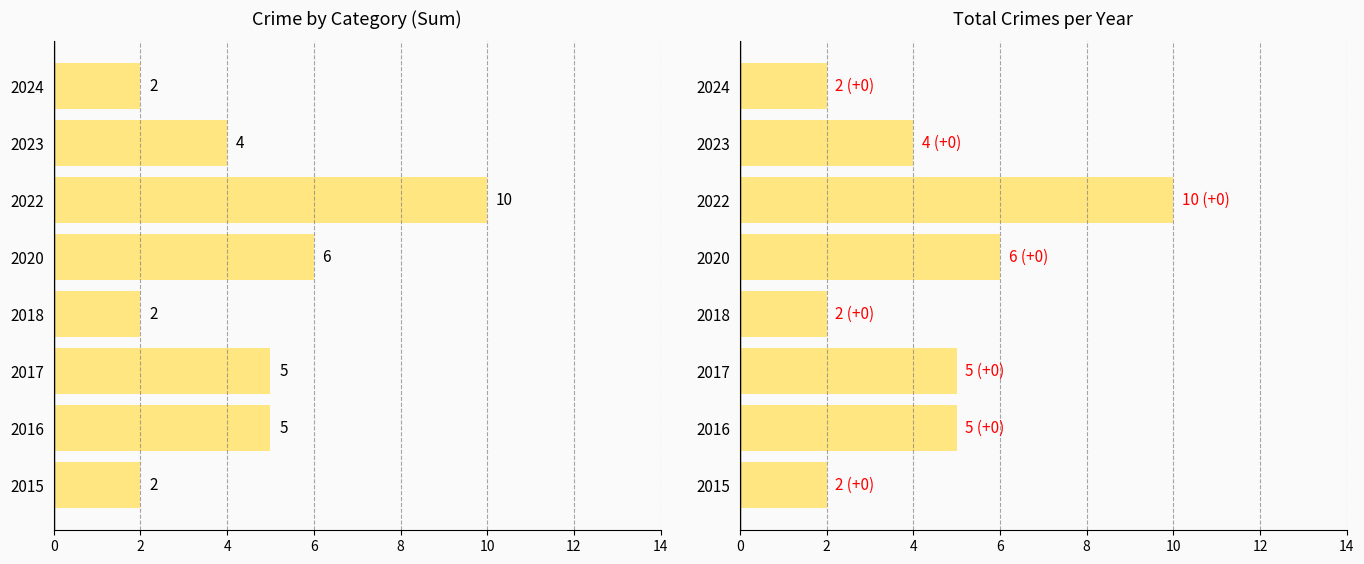

What is the value of the Crime Count (non-total) bar at the 6th from the left?

10